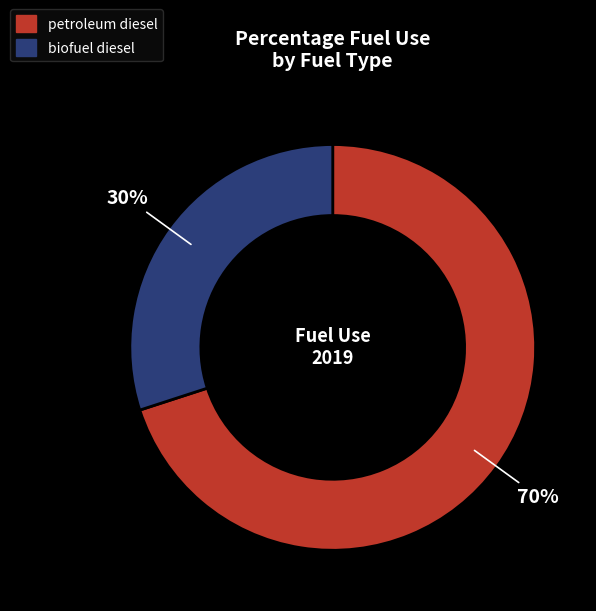

What is the smallest slice in the pie chart?

biofuel diesel